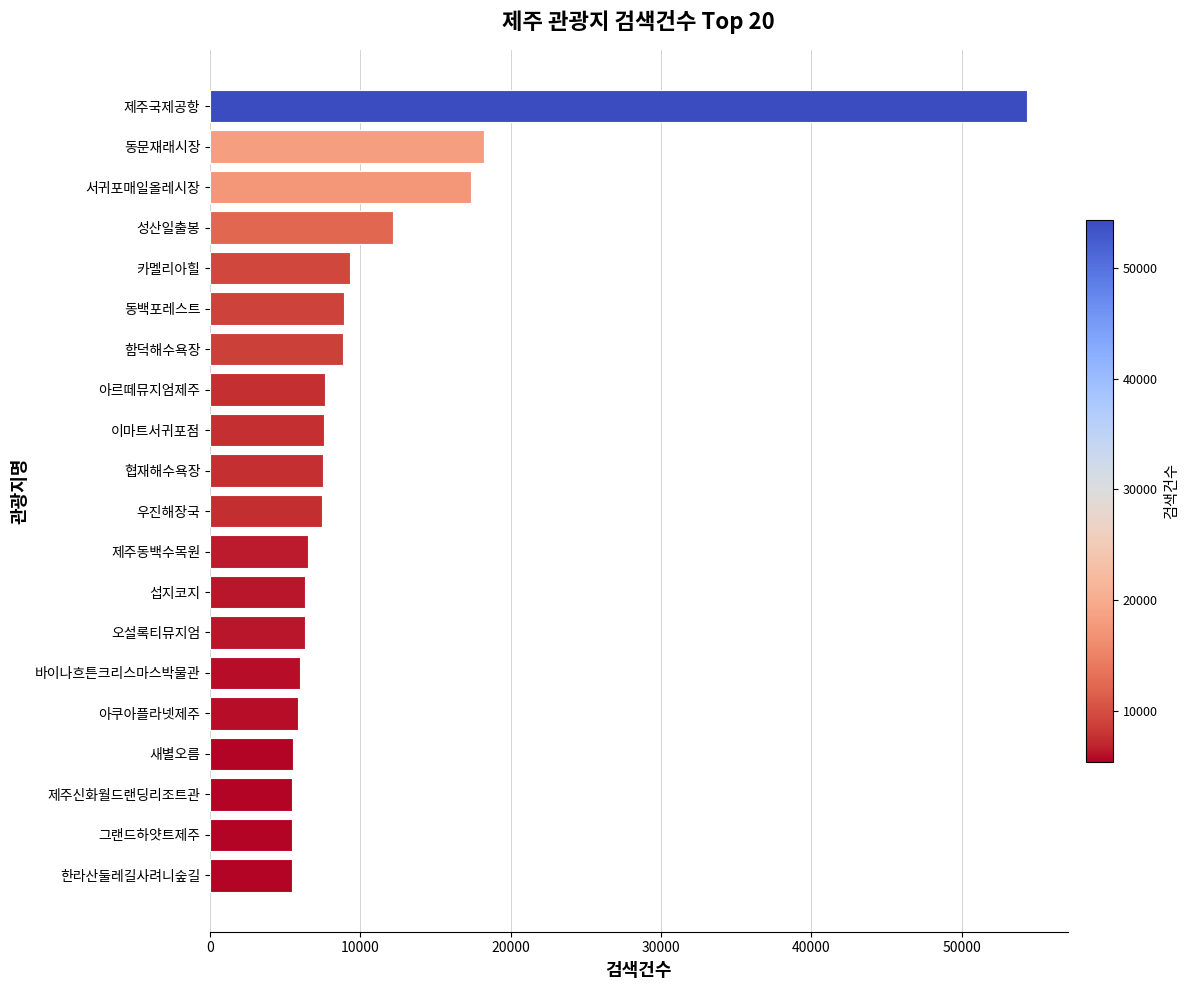

What is the average value?

10613